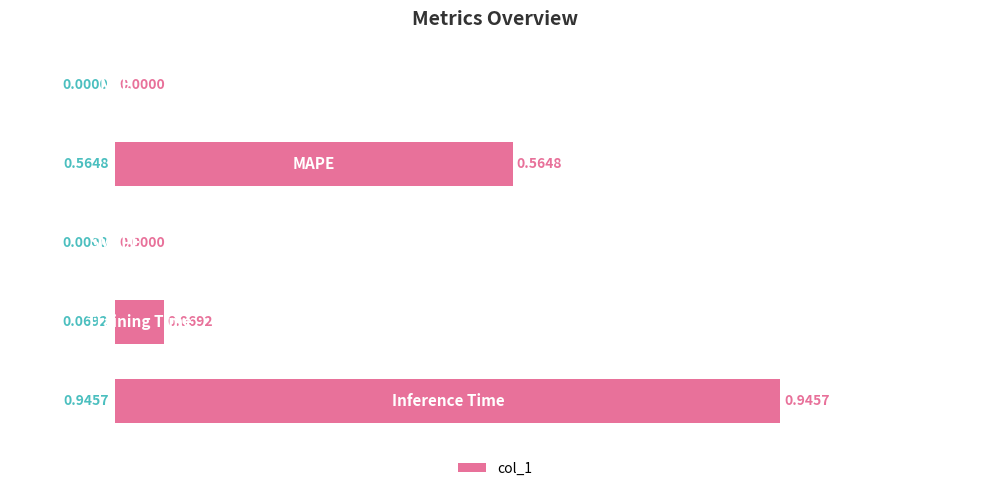

How many categories are shown in the chart?

5